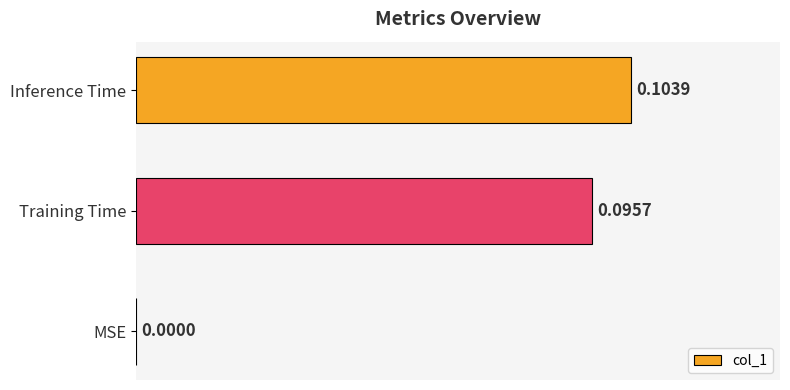

How many values are between 0 and 1?

3